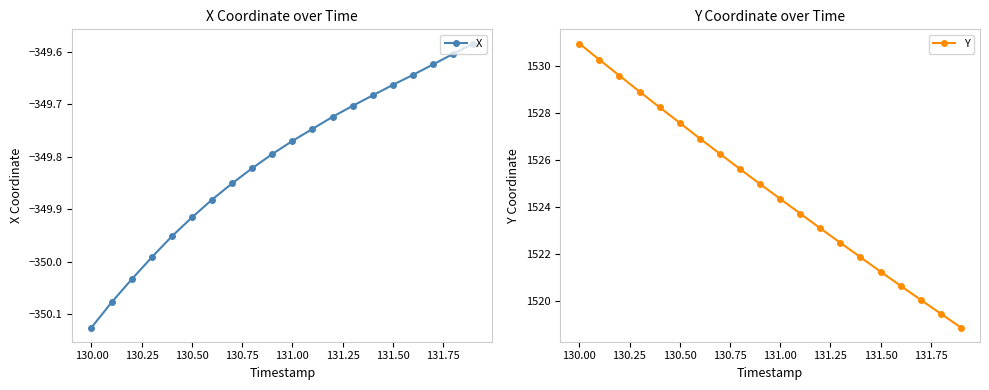

What is the maximum value for X?

-349.6